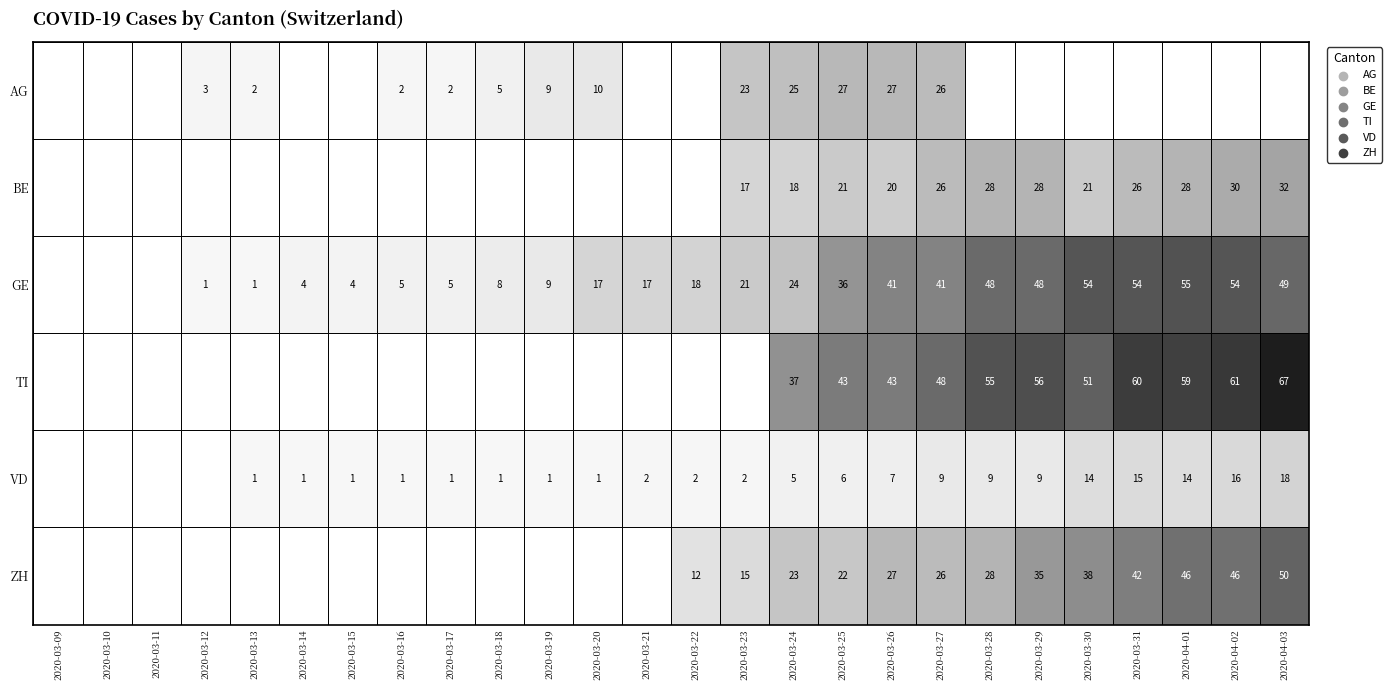

What is the difference between the highest and lowest values at 2020-03-17?

5